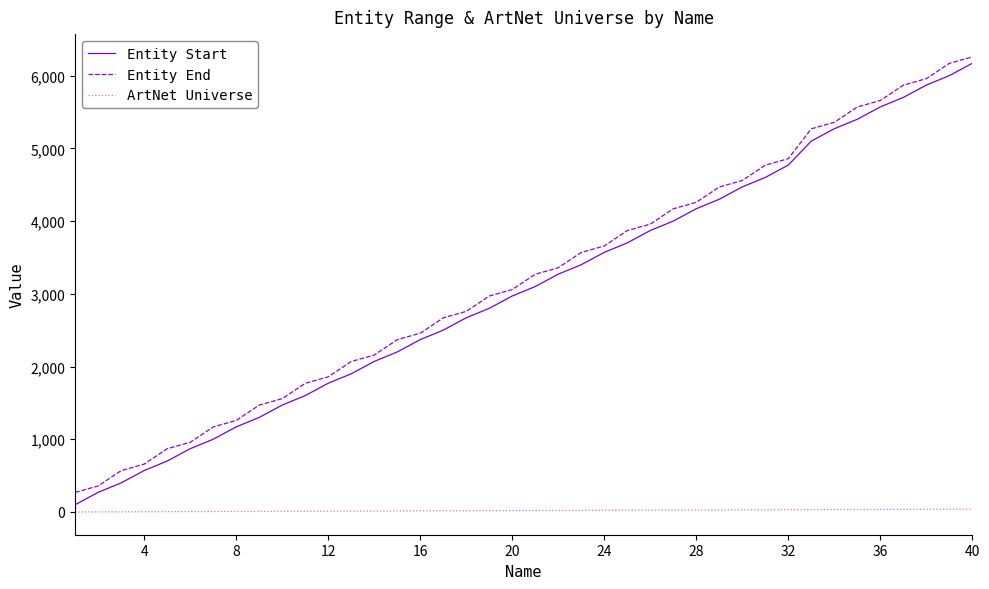

True or false: Entity End and ArtNet Universe intersect in this chart.

False